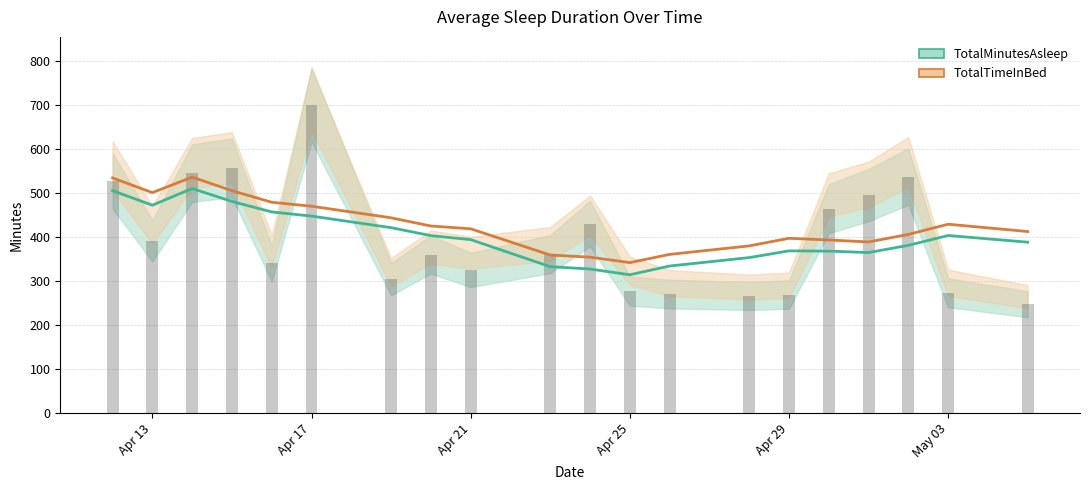

At which label is TotalMinutesAsleep closest to 412?

May 03